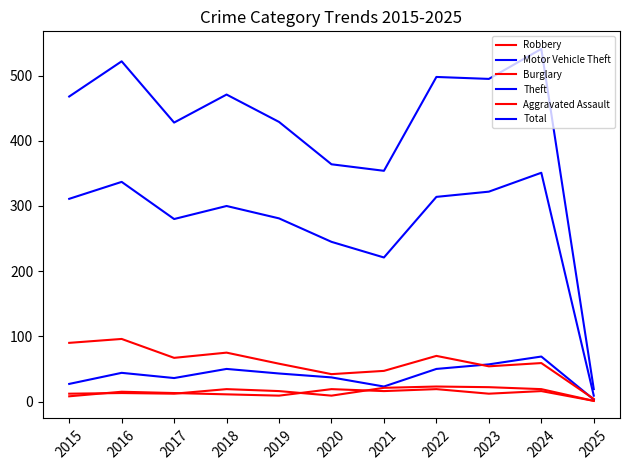

What is the average value of the Aggravated Assault series?

15